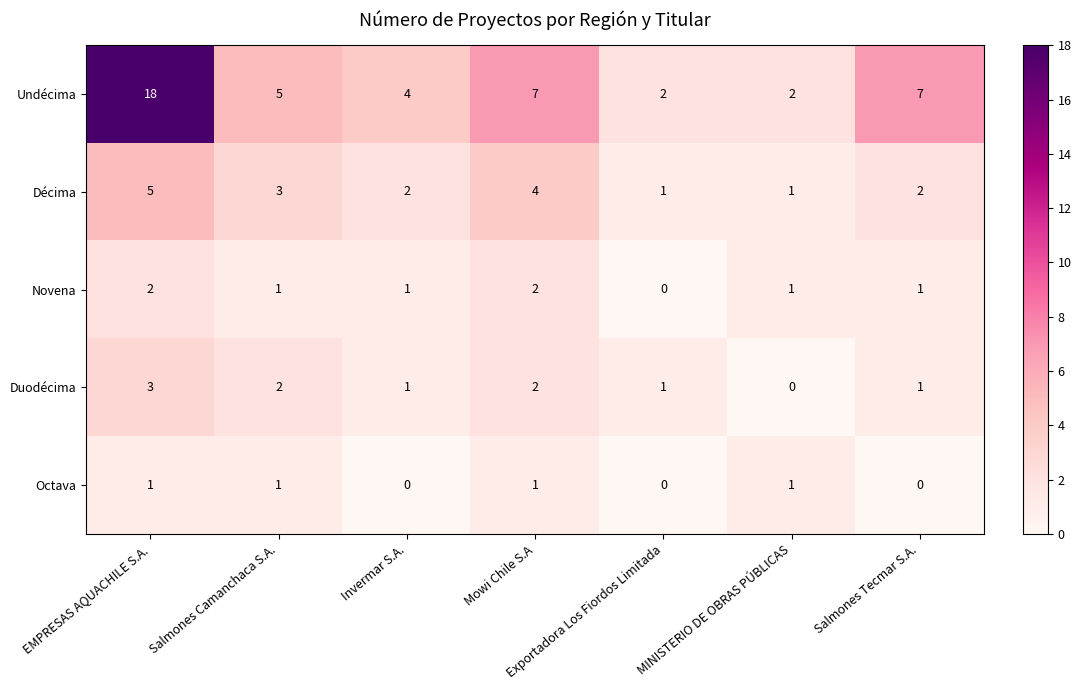

The Octava series shows 0 at Salmones Tecmar S.A.. True or false?

True